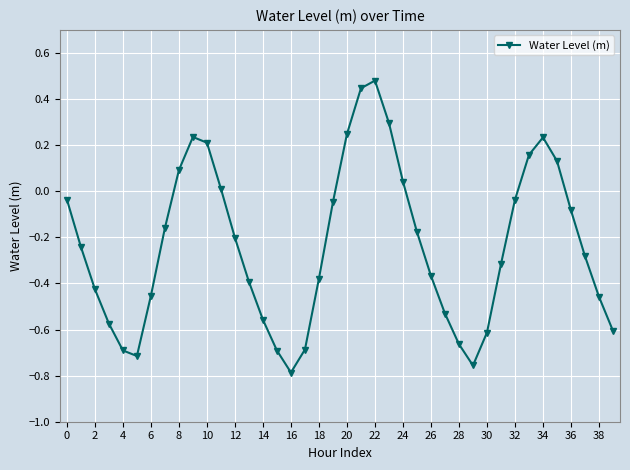

What is the difference between the second highest and second lowest values?

1.2